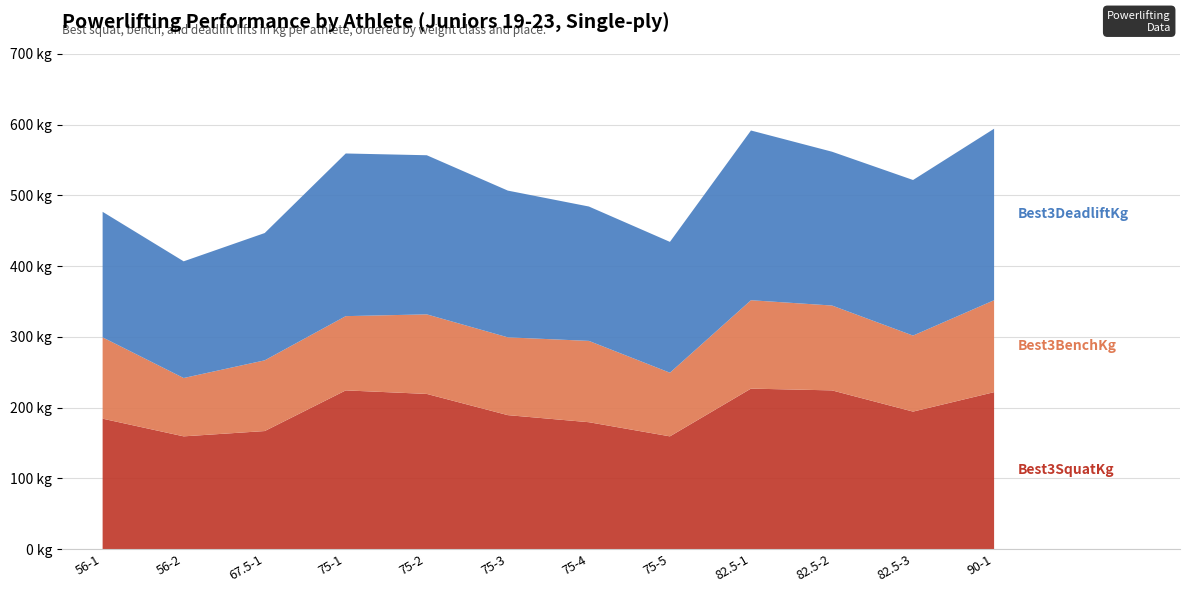

True or false: Best3SquatKg has a value of 180.0 at 75-4.

True